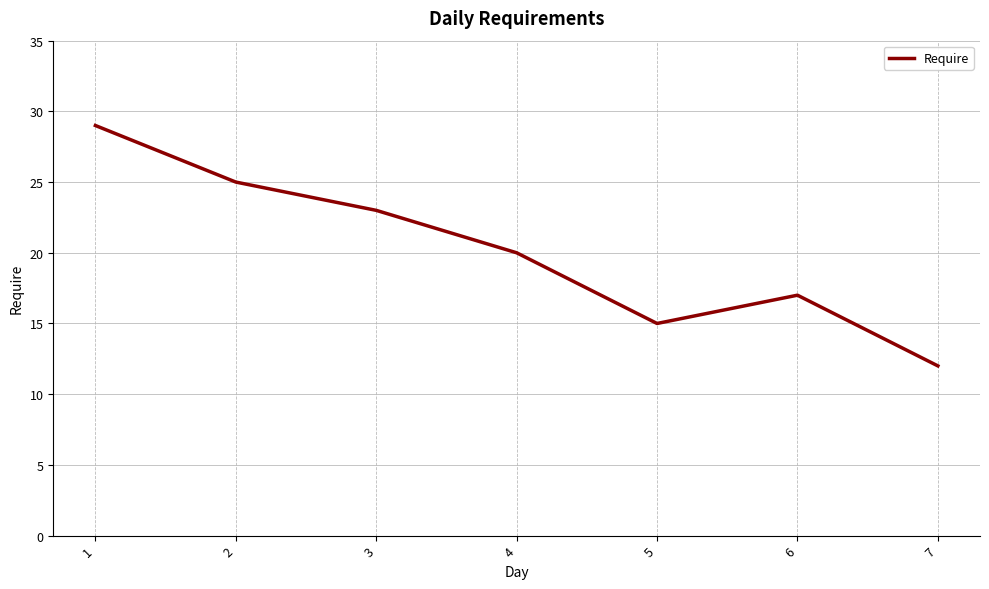

True or false: the data shows 5 at 7.

False